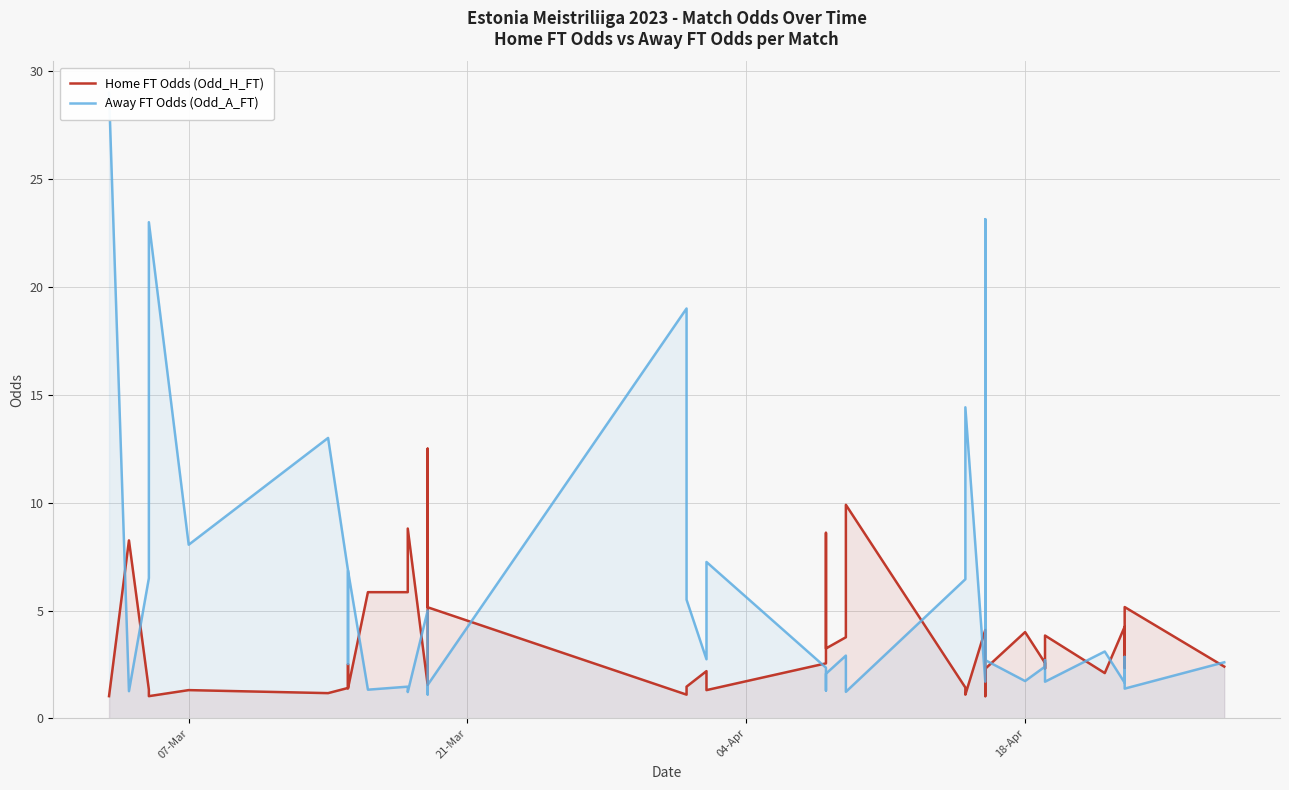

The value of Away FT Odds (Odd_A_FT) at 16 is 7.5. True or false?

False